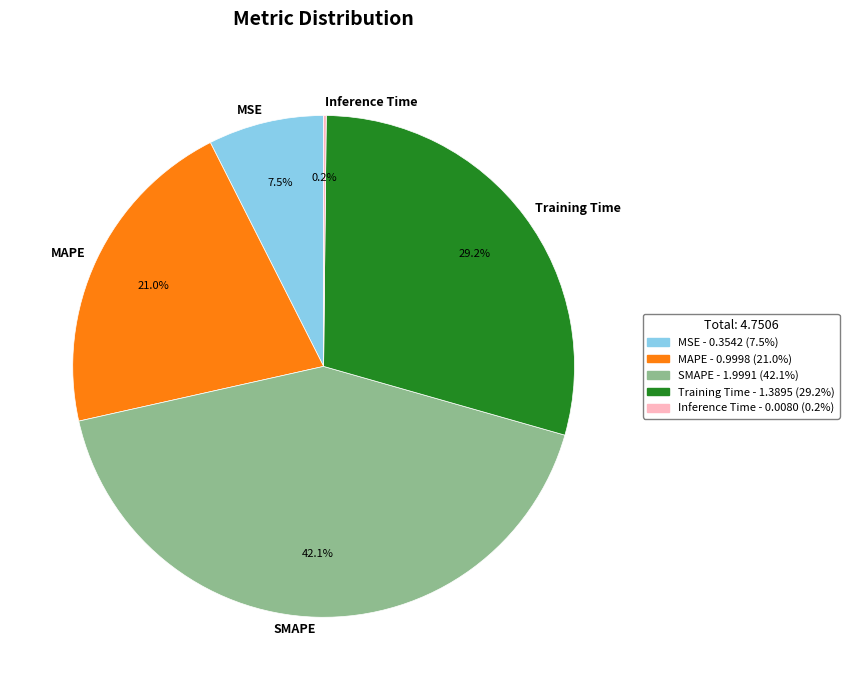

To the nearest percent, what portion does SMAPE represent?

42%